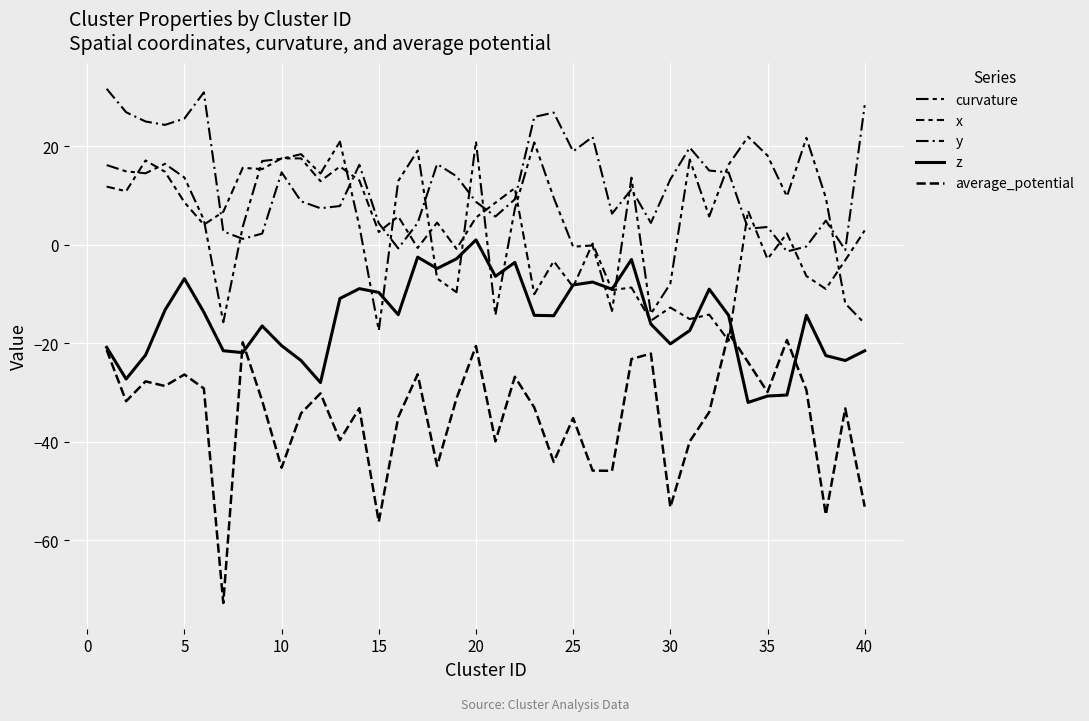

How many lines are shown in the chart?

5